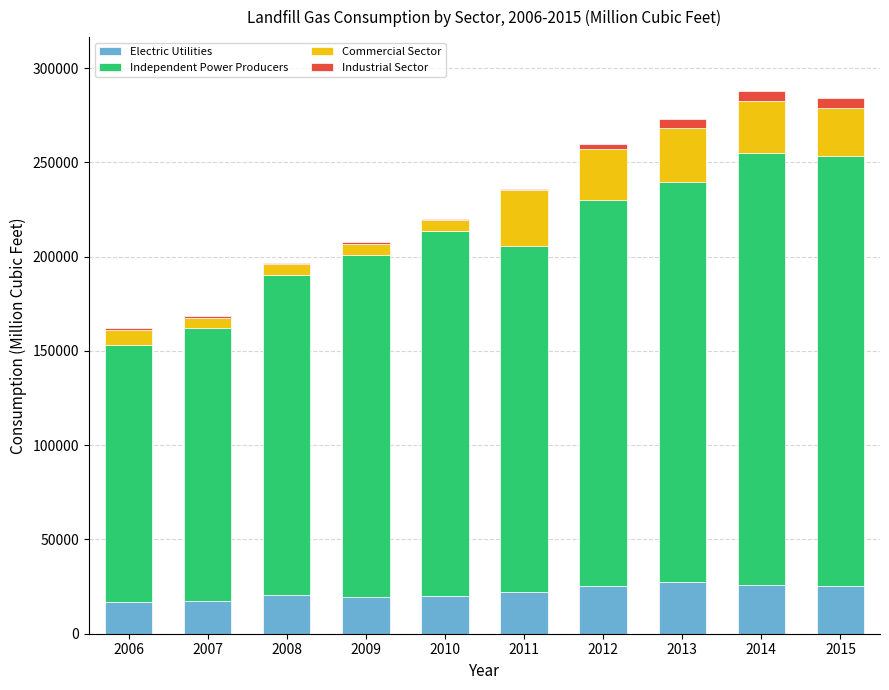

What is the difference between the maximum and second lowest values in the Electric Utilities series?

9817